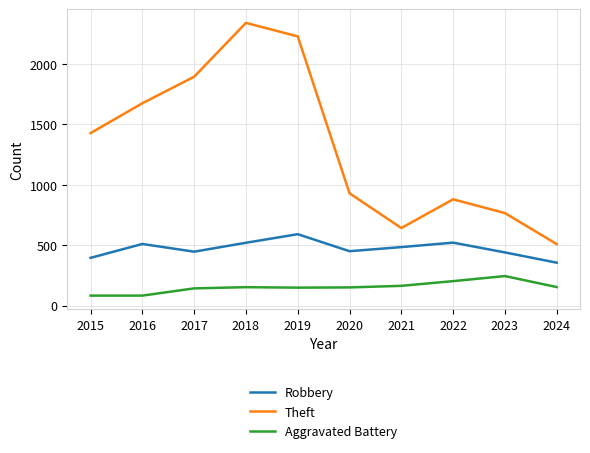

The Theft series shows 3314 at 2017. True or false?

False